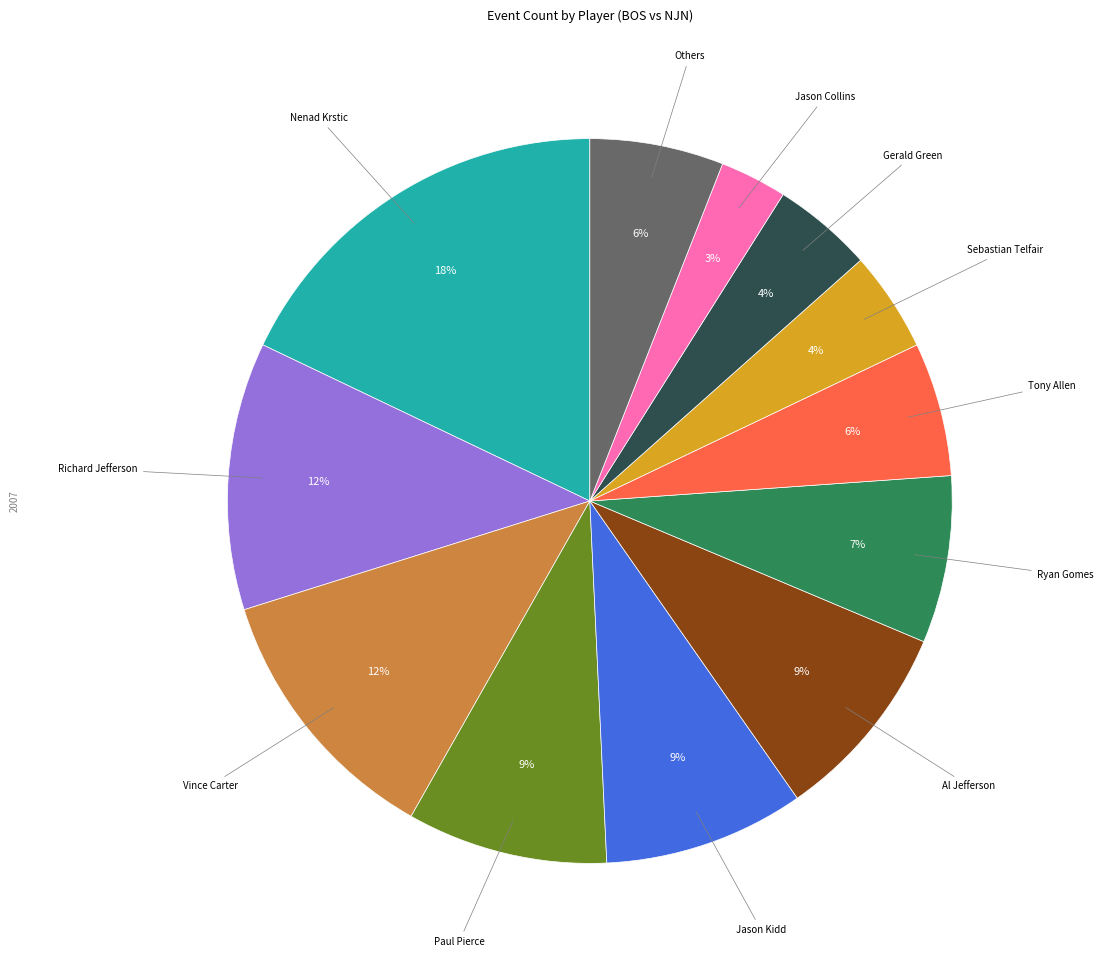

Does any single category account for the majority?

No